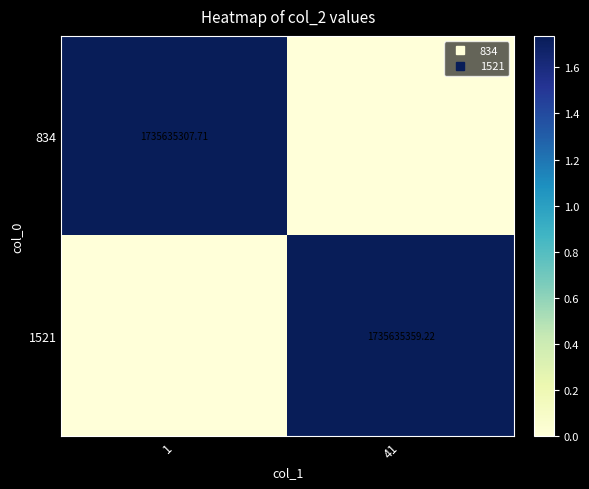

Between 1 and 41, which series saw the biggest shift?

1521